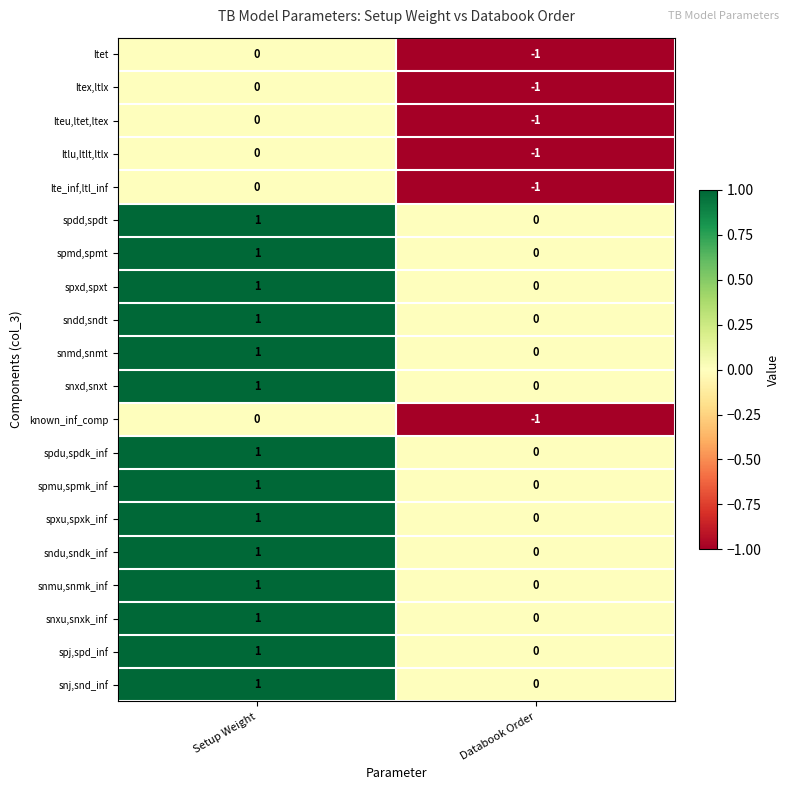

List the labels in order of known_inf_comp value, largest first.

Setup Weight, Databook Order